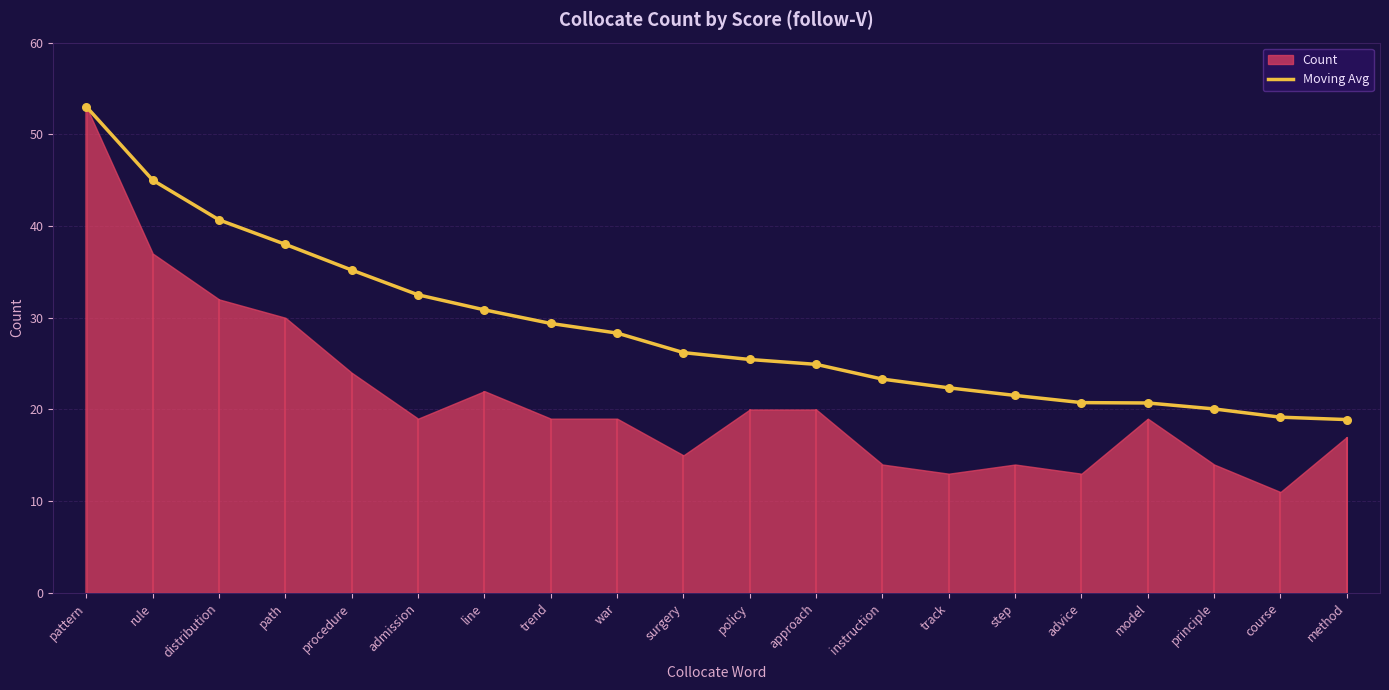

Which has a higher value, trend or war?

trend